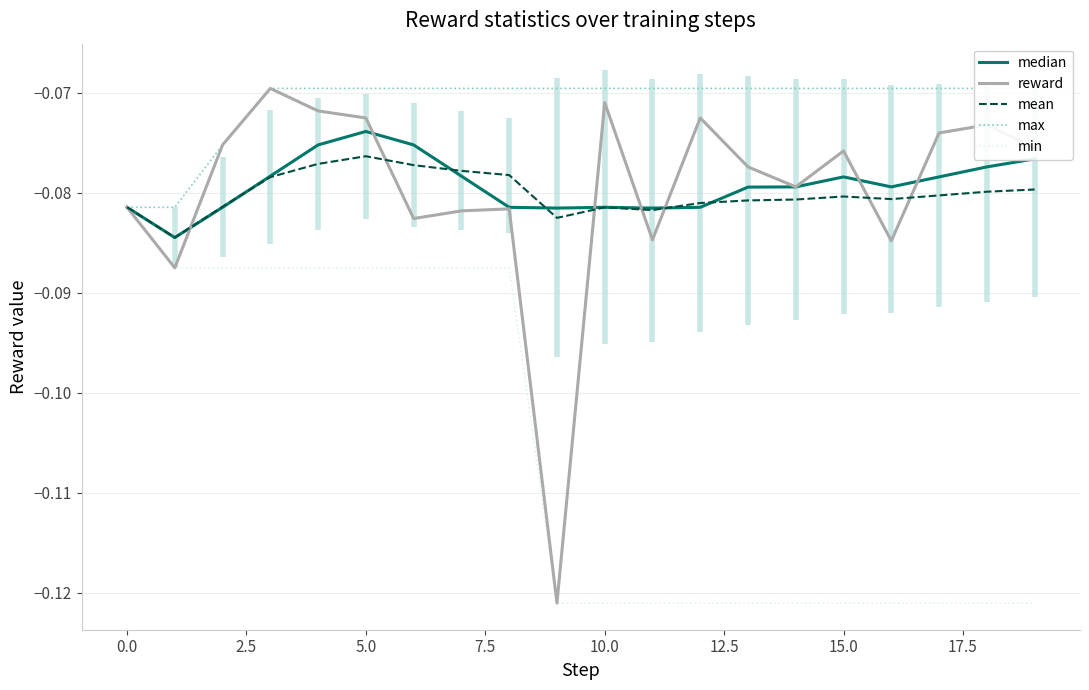

What are all the series names shown in the legend?

median, reward, mean, max, min